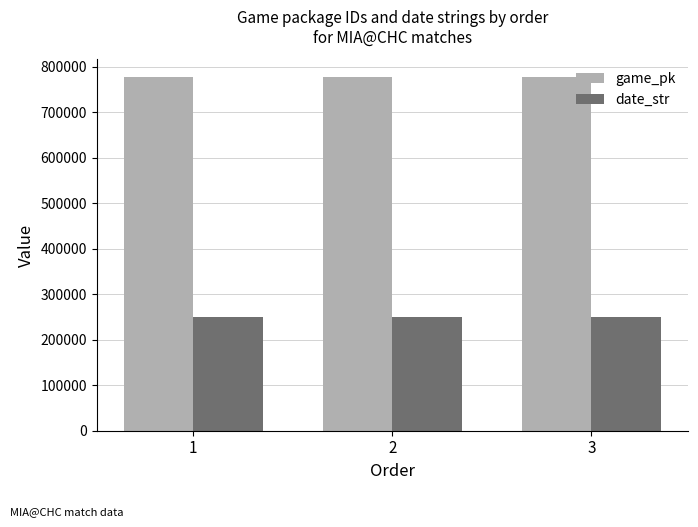

Are the bars grouped side by side (vs. stacked)?

Yes